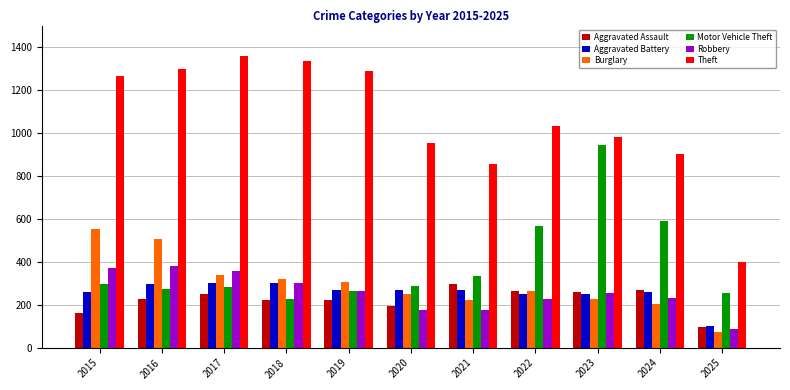

Is the value of Motor Vehicle Theft at 2023 greater than the value of Burglary at 2022?

Yes